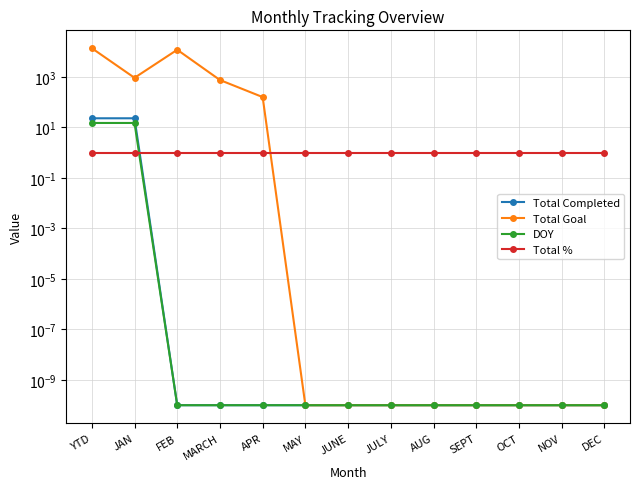

What is the difference between the maximum and minimum values in the DOY series?

15.0